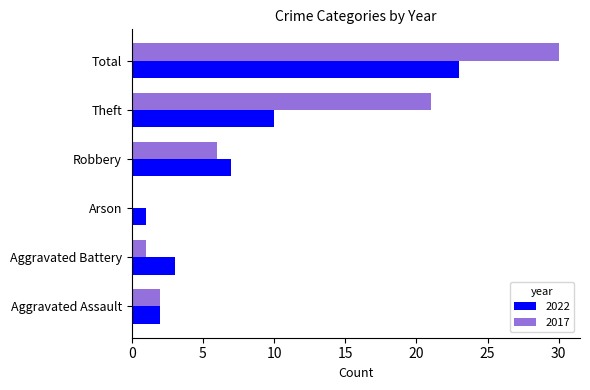

At which label does 2022 reach its peak?

Total